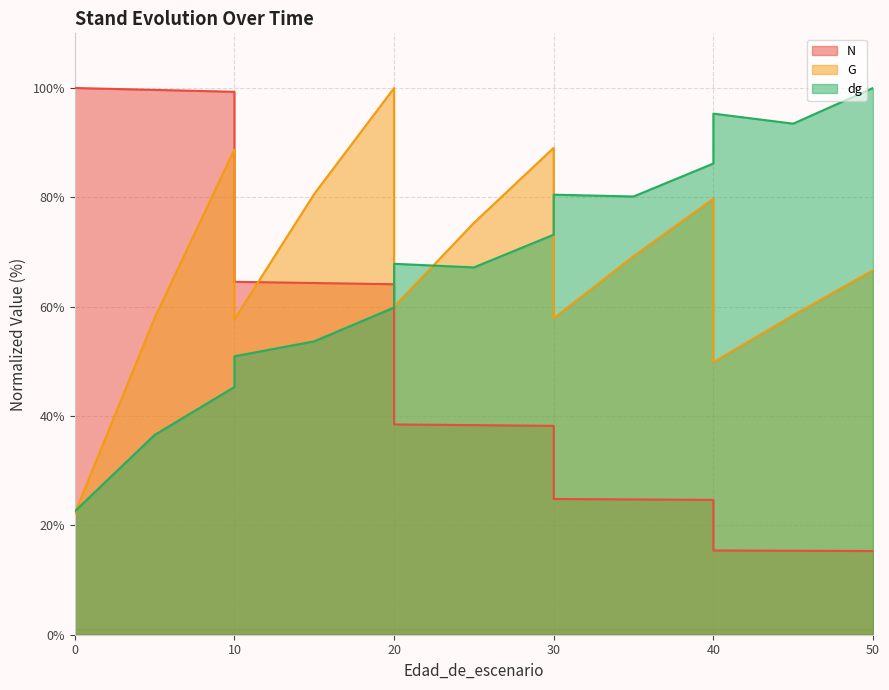

What is the difference between the maximum and minimum values in the N series?

84.7